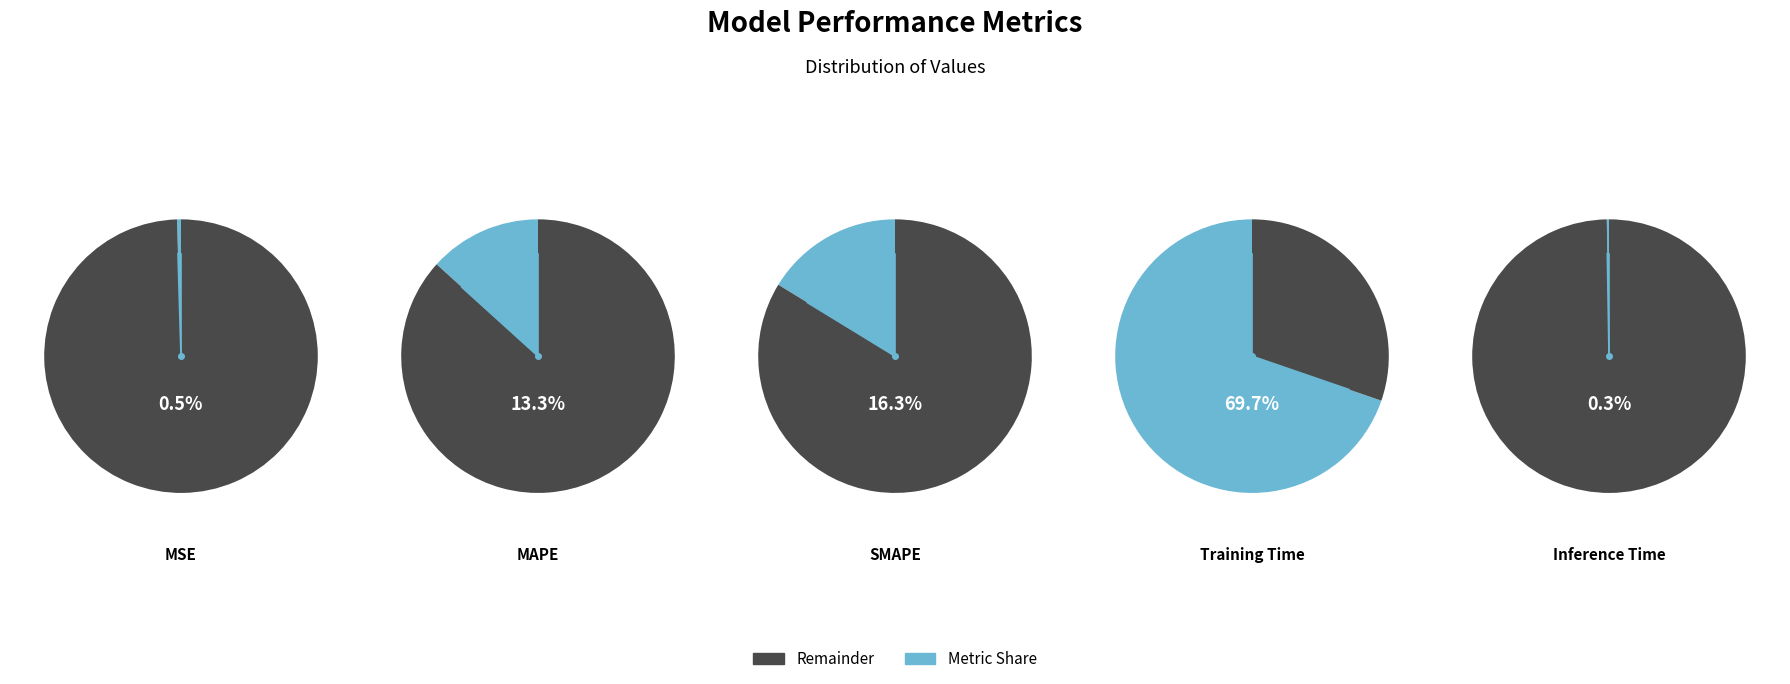

Is it true that MSE is 0% of the pie?

True